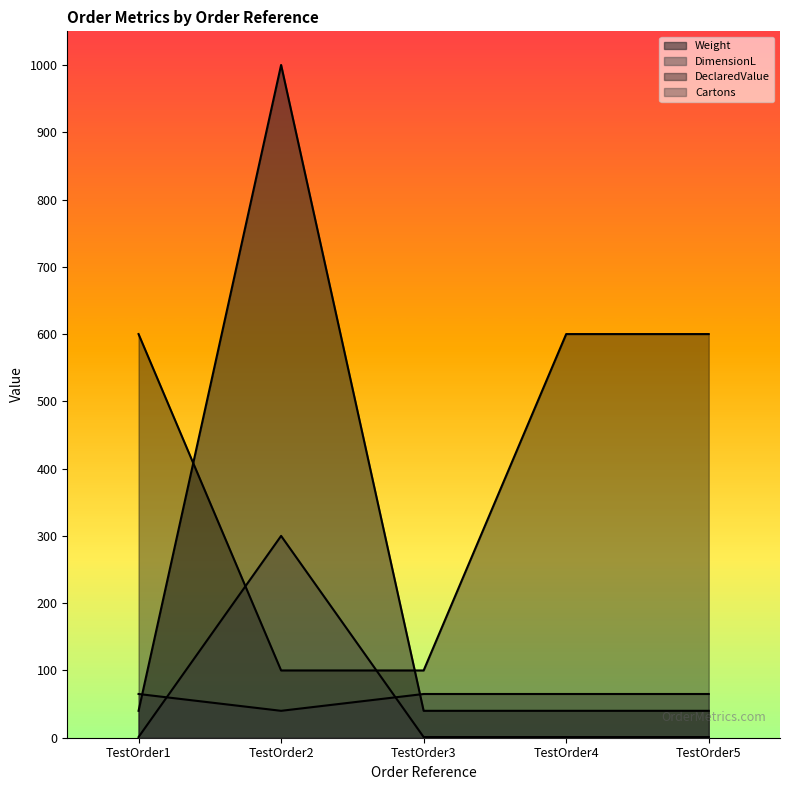

What is the difference between the Weight values at TestOrder2 and TestOrder5?

960